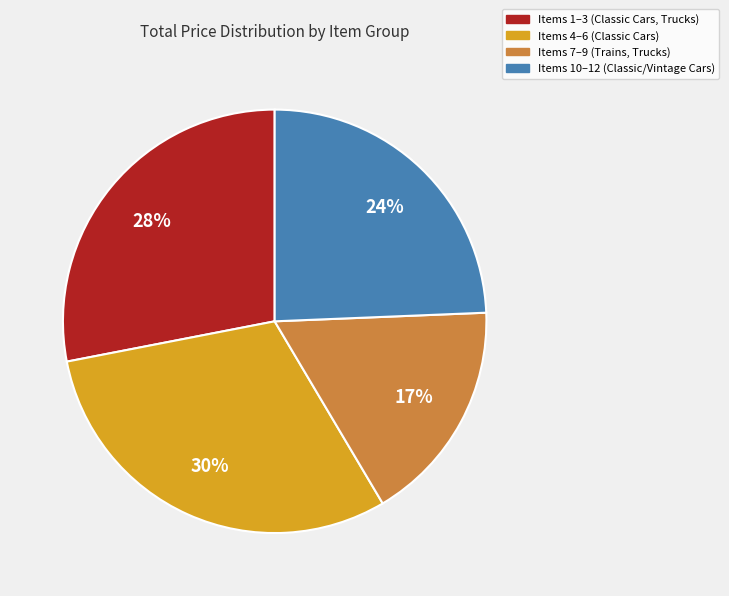

To the nearest percent, what is the difference between the largest and smallest slice percentages?

13%